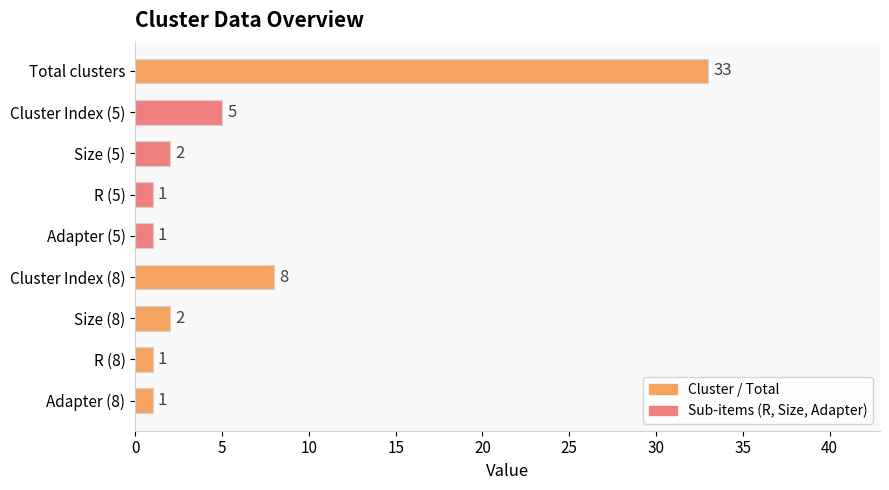

What is the difference between the maximum and minimum values?

32